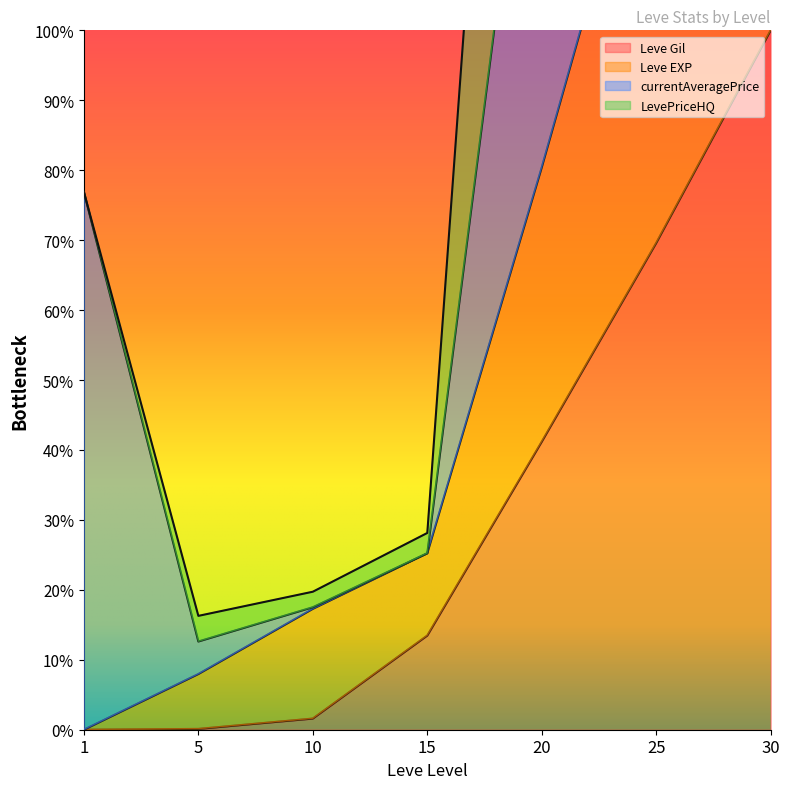

At which label does Leve EXP reach its peak?

30